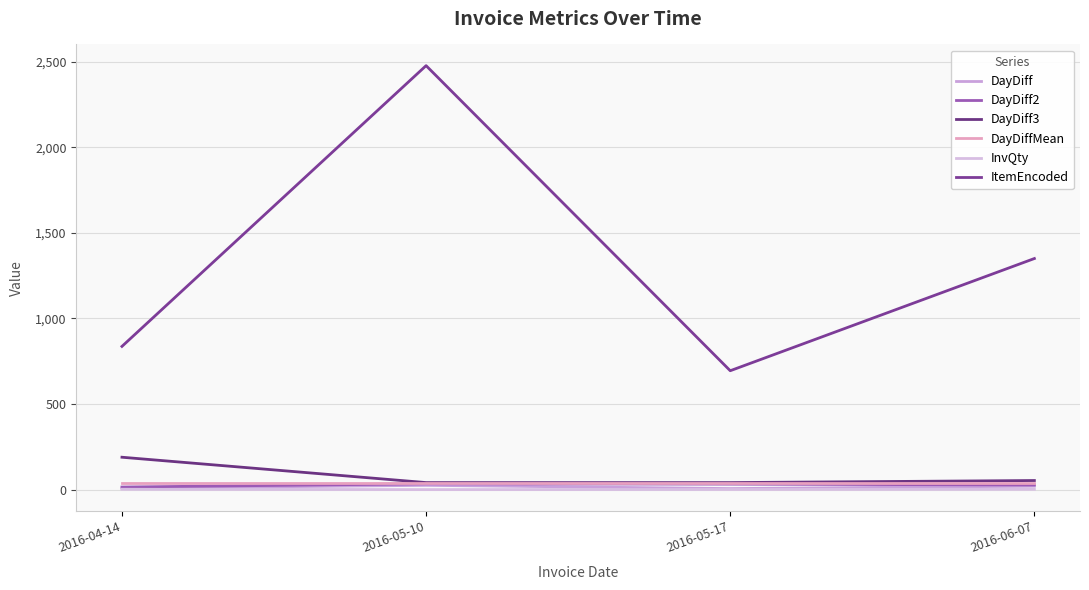

Reading left to right, extract all data points from this chart.

DayDiff: 9.0	26.0	7.0	21.0
DayDiff2: 16.0	35.0	33.0	28.0
DayDiff3: 190.0	42.0	42.0	54.0
DayDiffMean: 40.7	40.7	40.7	40.7
InvQty: 3.0	1.0	2.0	3.0
ItemEncoded: 837.0	2476.0	695.0	1350.0